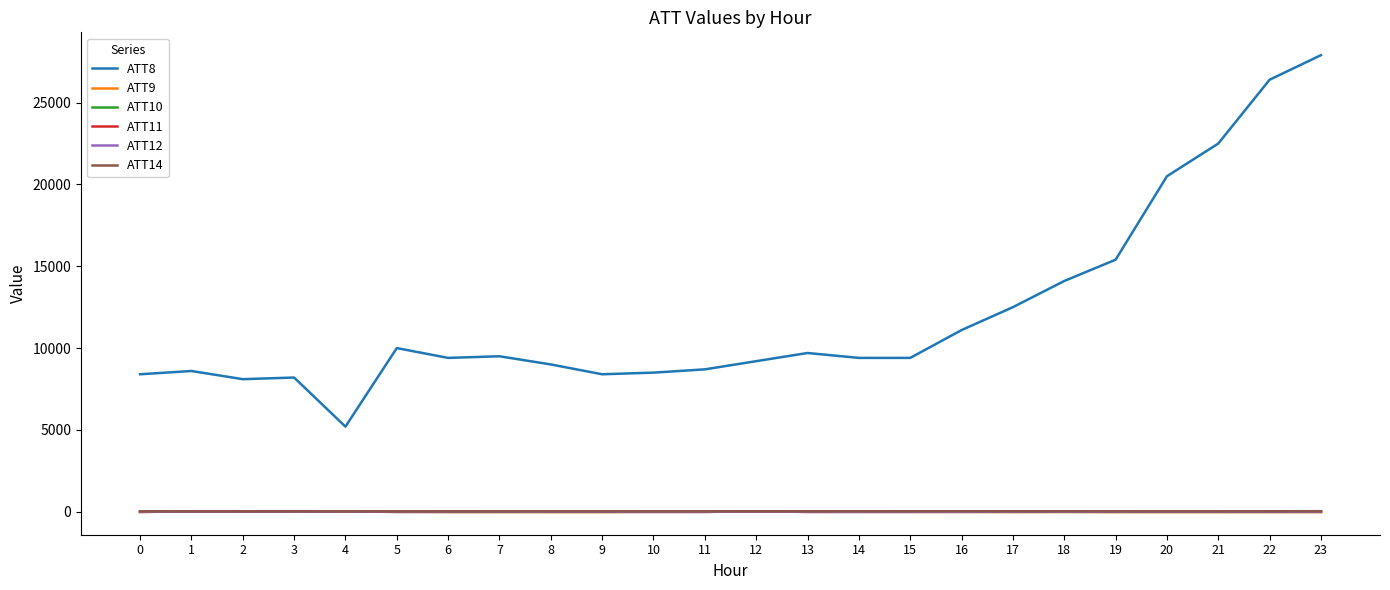

True or false: ATT10 and ATT8 cross at least once.

False